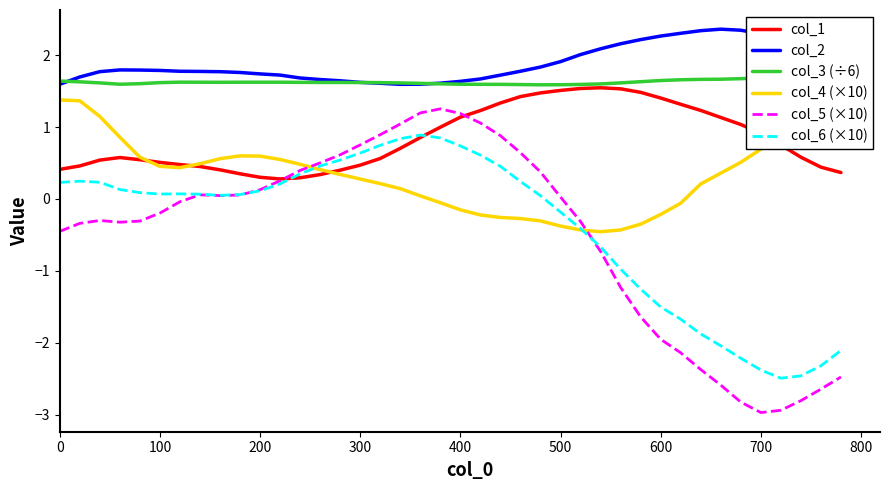

What is the maximum value for col_5 (×10)?

1.3